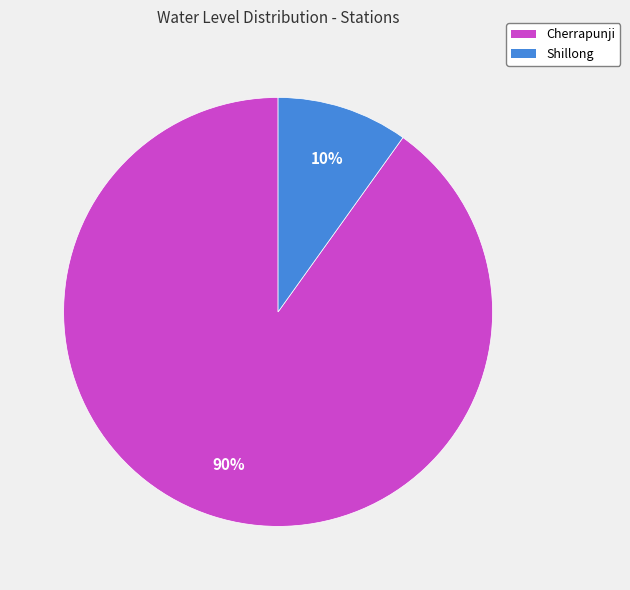

To the nearest percent, what portion does Shillong represent?

10%